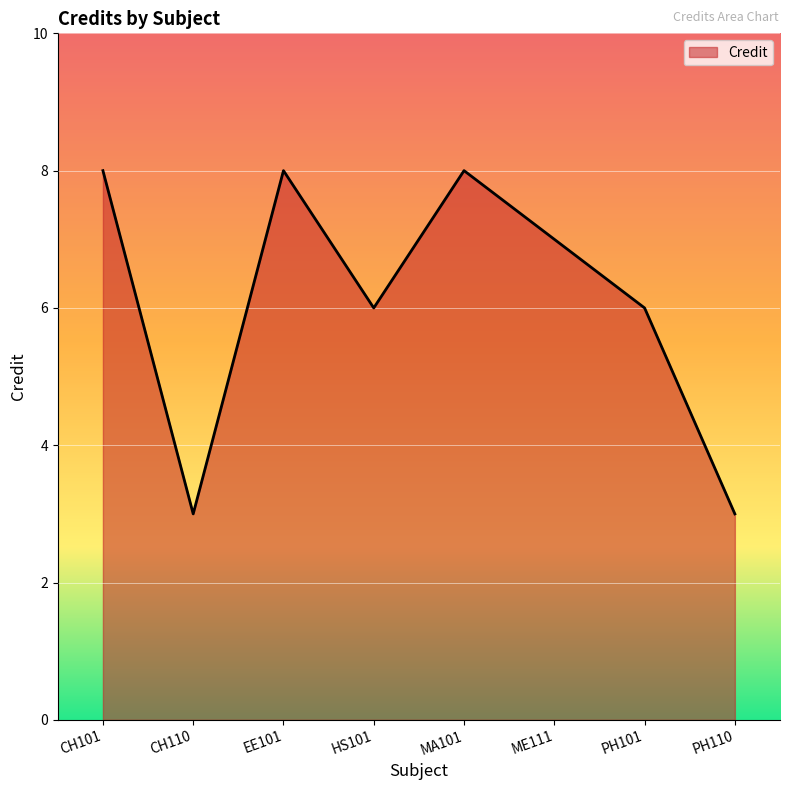

Reading right to left, transcribe all the data shown in this chart.

3	6	7	8	6	8	3	8